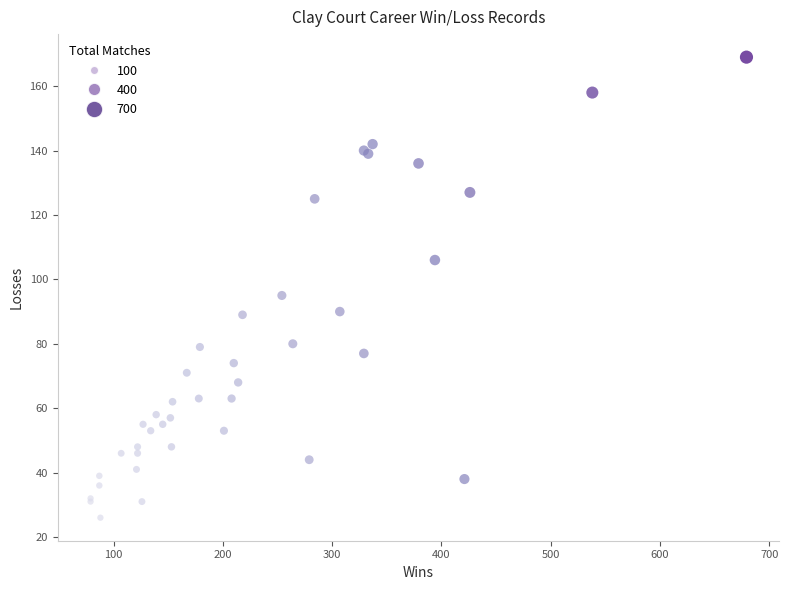

What Y value in the scatter plot is closest to 97?

95